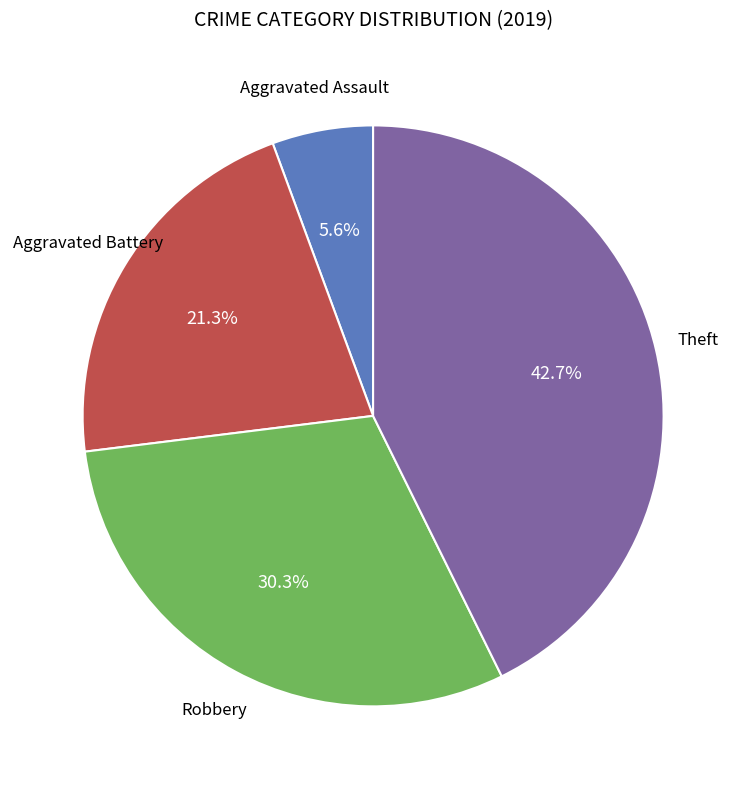

Is there any slice that represents more than half of the pie?

No